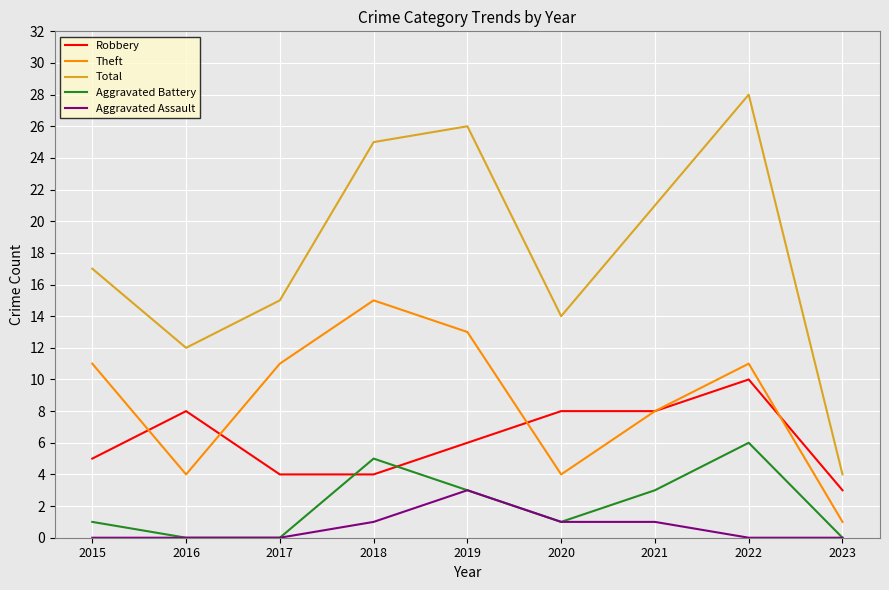

Which label corresponds to the largest value in the chart?

2022